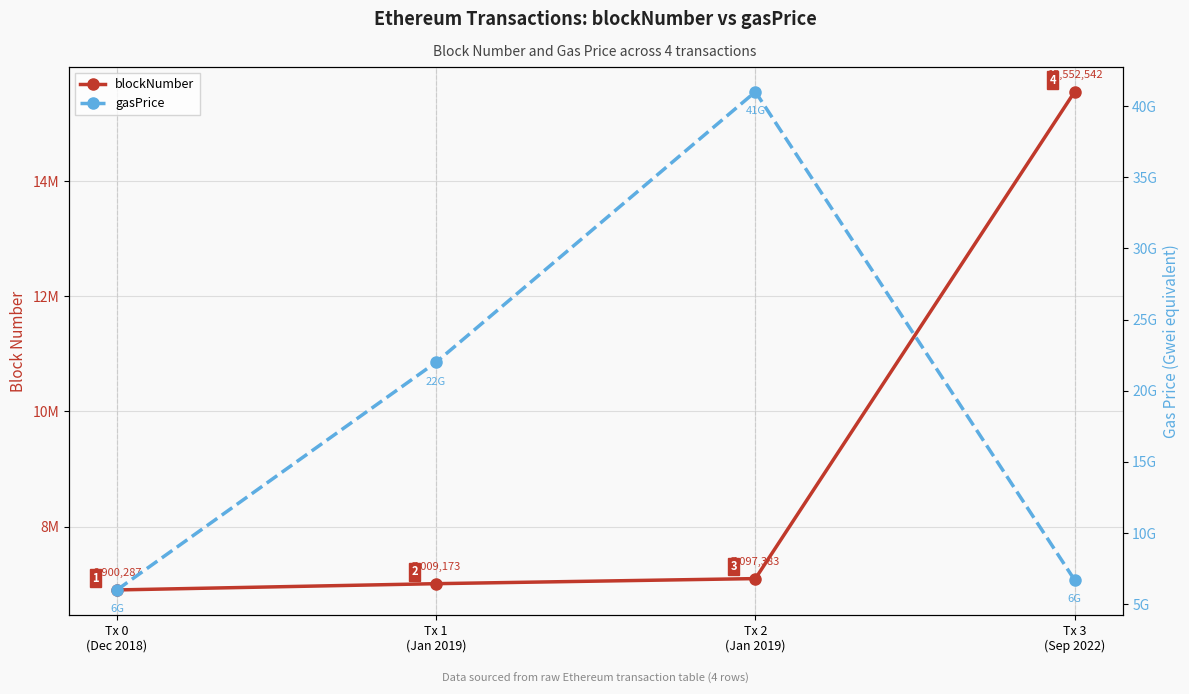

What position from the right is Tx 3
(Sep 2022)?

1